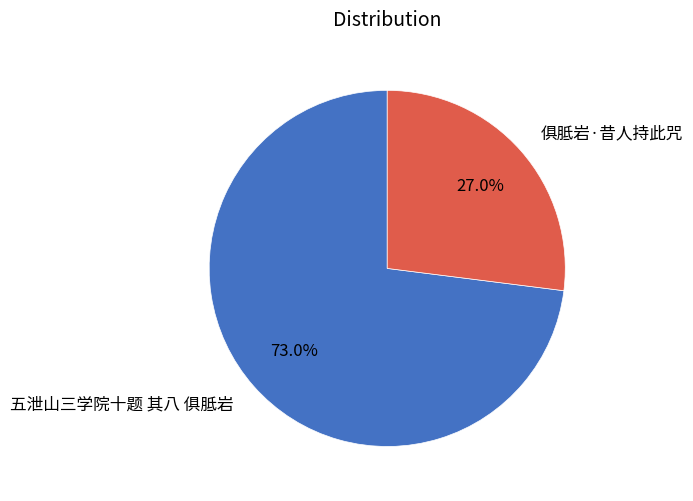

Is it true that 俱胝岩·昔人持此咒 is 27% of the pie?

True